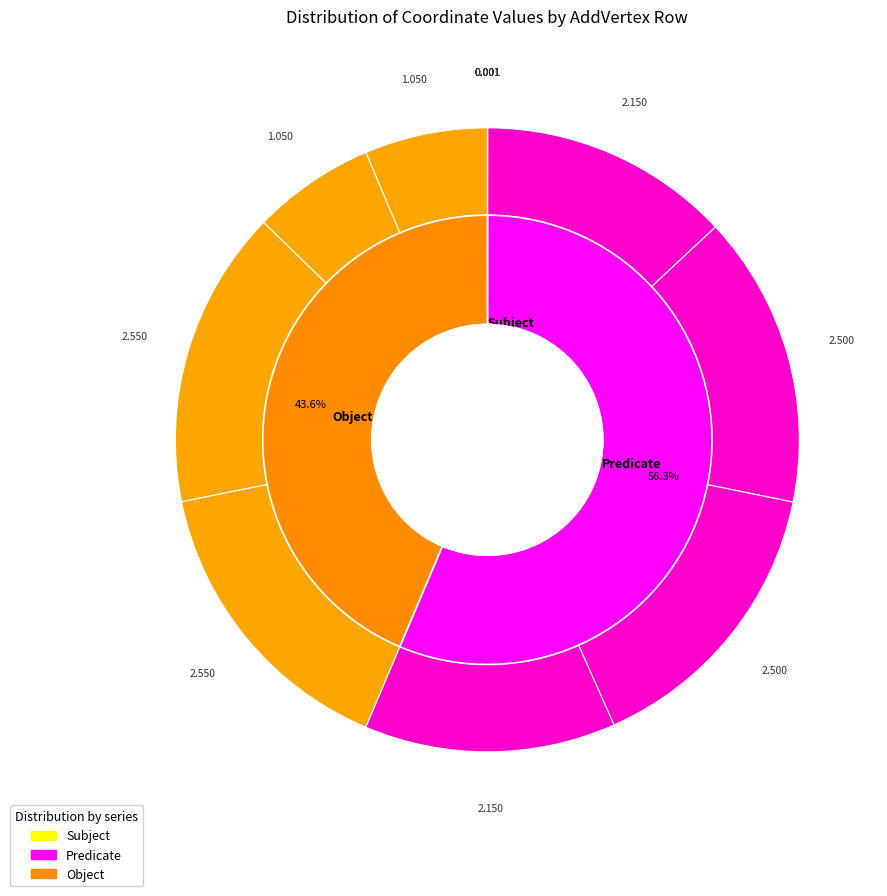

Does any single category account for the majority?

No